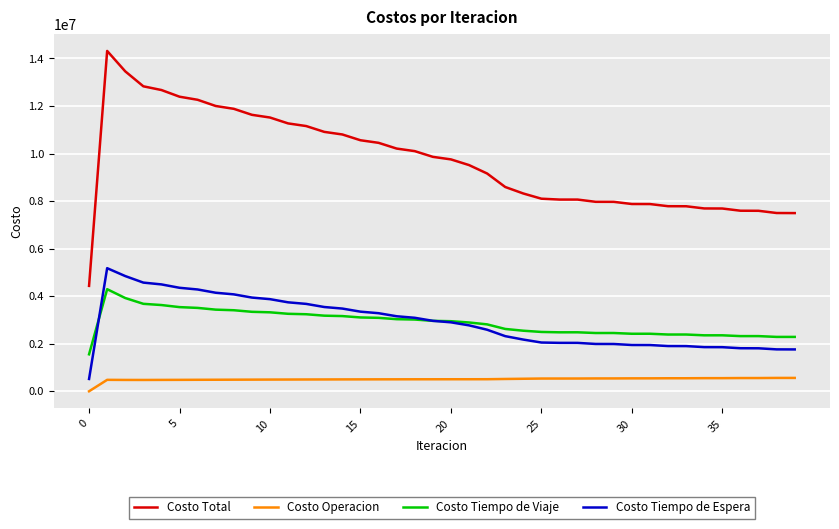

How many lines are shown in the chart?

4